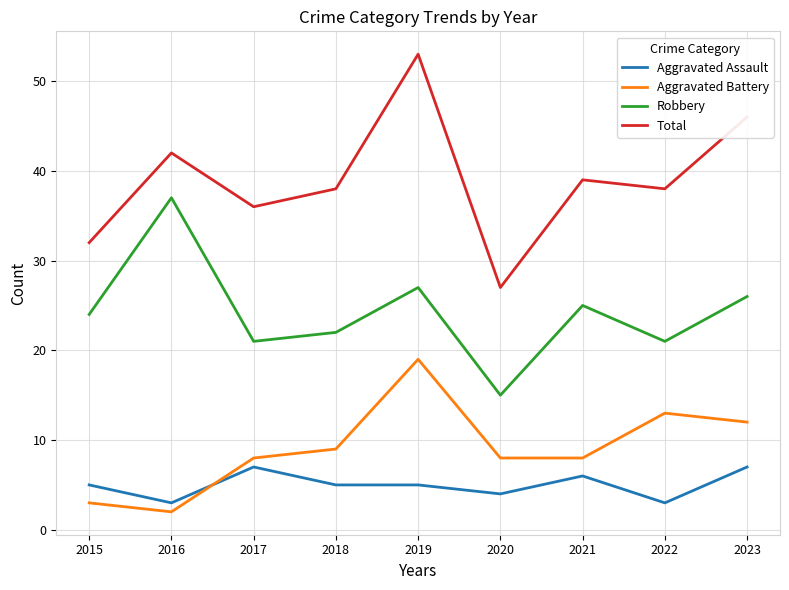

True or false: Robbery and Aggravated Battery cross at least once.

False